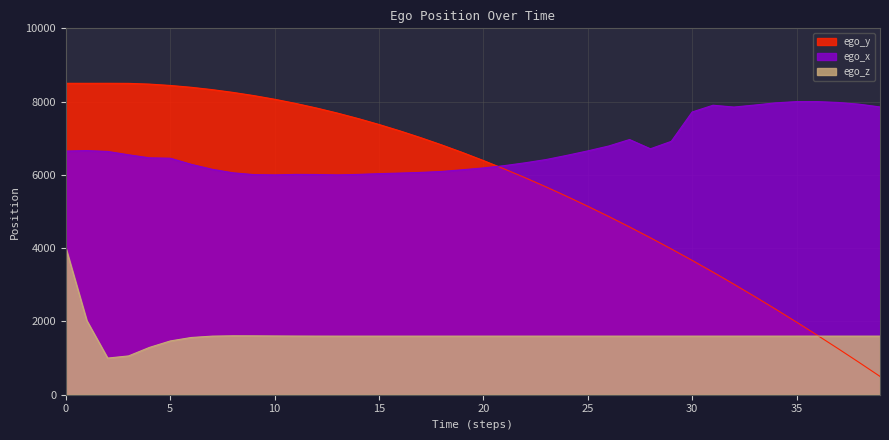

What is the smallest value displayed?

500.0